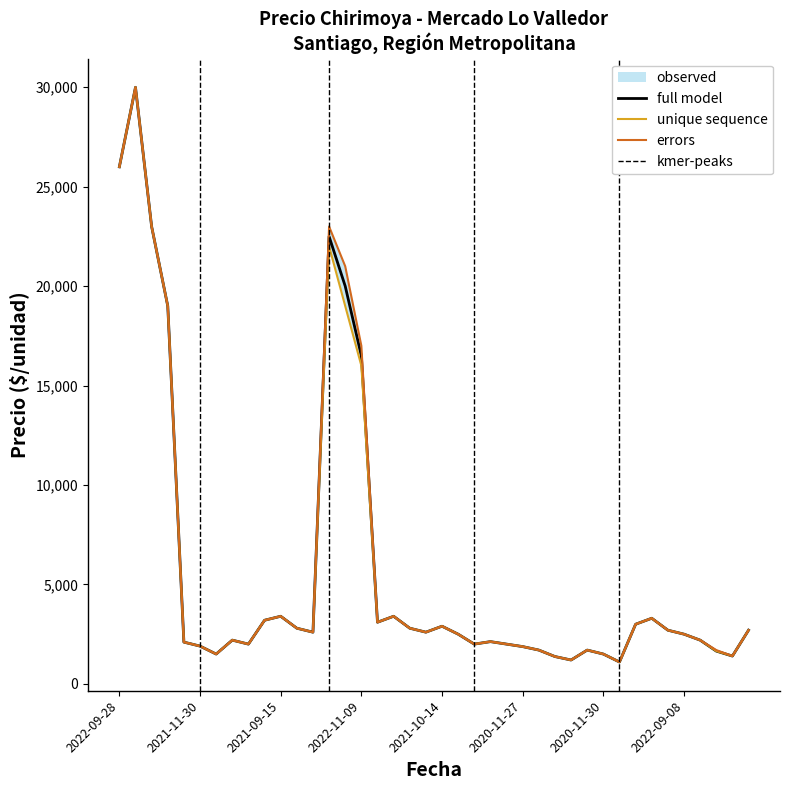

What is the value of the Precio minimo point at the 1st from the left?

26000